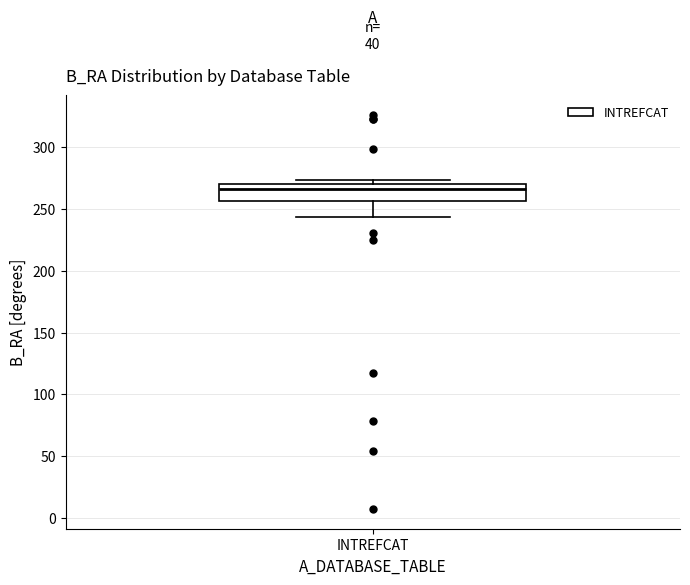

Where does the lower whisker of the box for INTREFCAT end on the y-axis? The values are not printed on the chart, so give them approximately, as read against the axis.

245